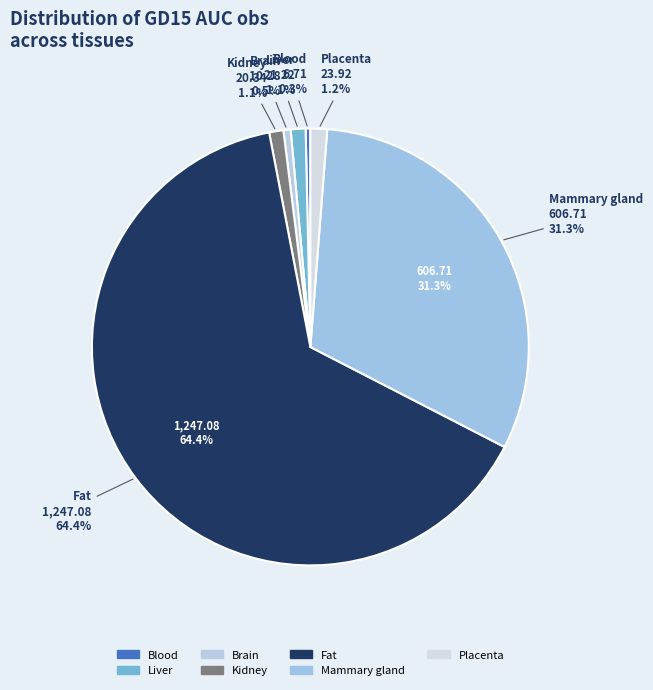

To the nearest percent, what percentage of the pie is Brain?

1%